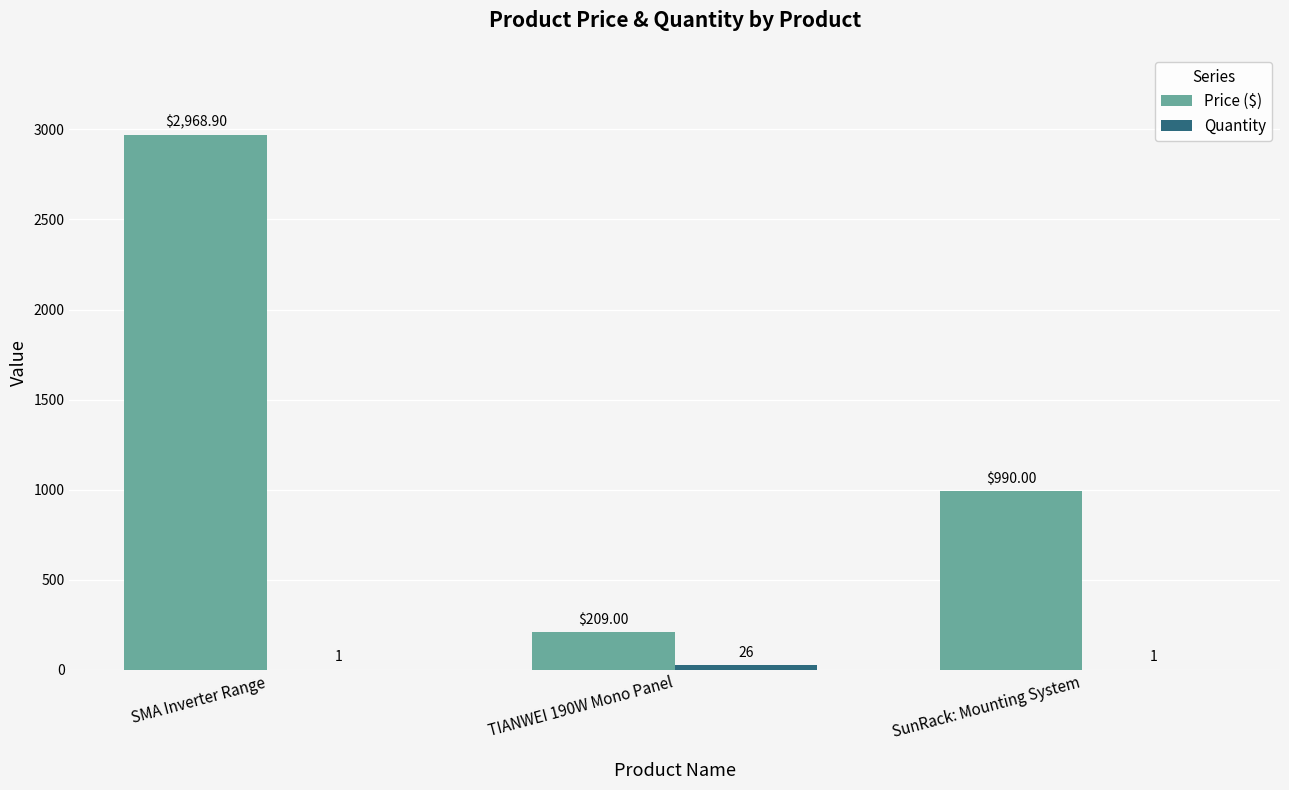

The Price ($) series shows 209.0 at TIANWEI 190W Mono Panel. True or false?

True